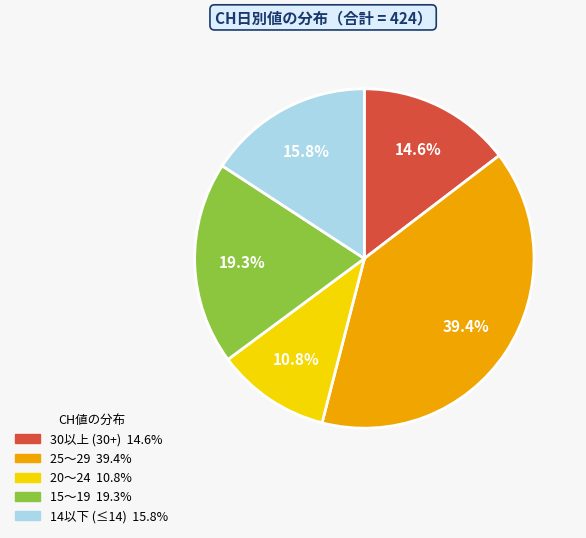

Is there any slice that represents more than half of the pie?

No